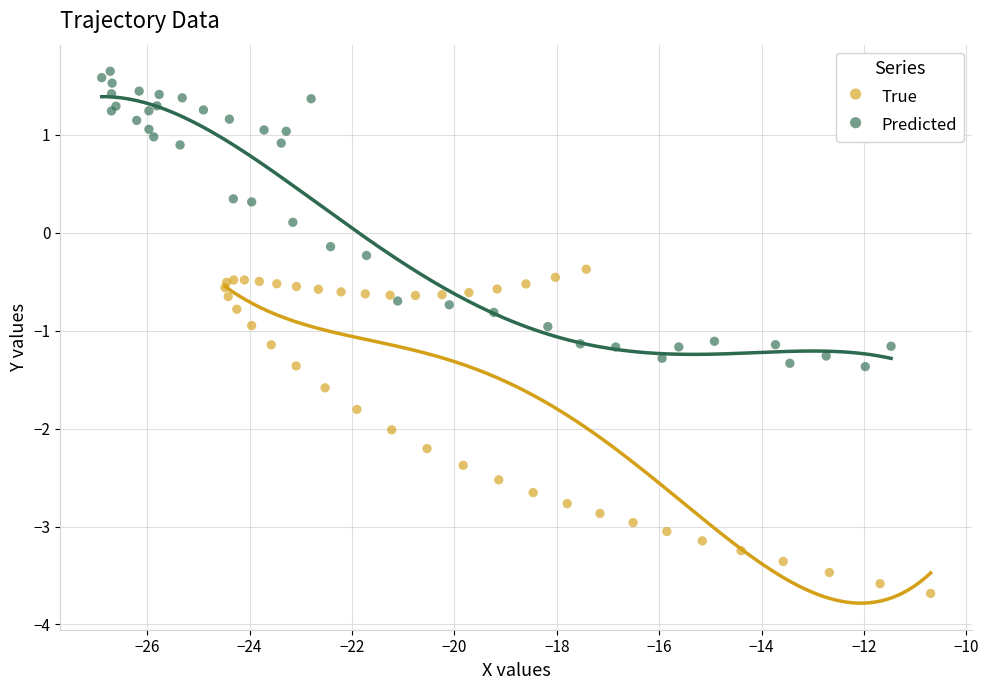

Which series reaches the maximum Y coordinate?

Predicted